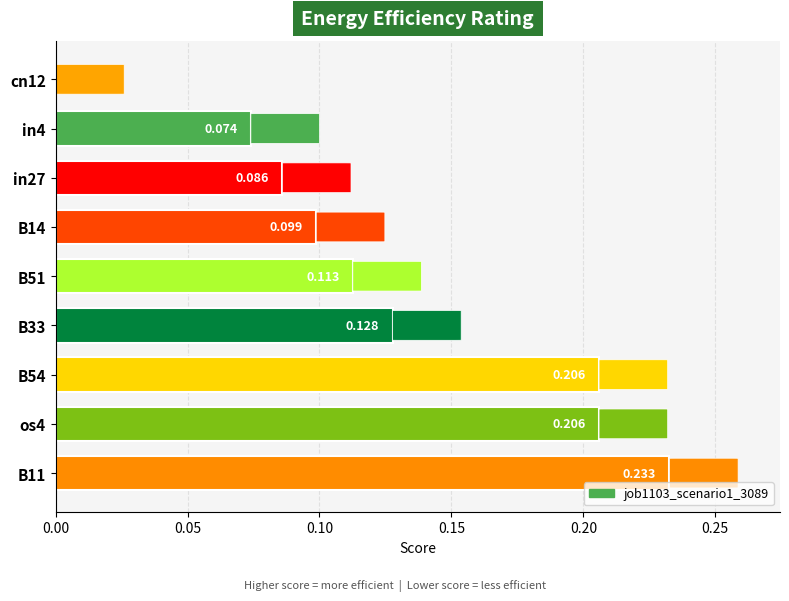

How many series are shown in this chart?

1